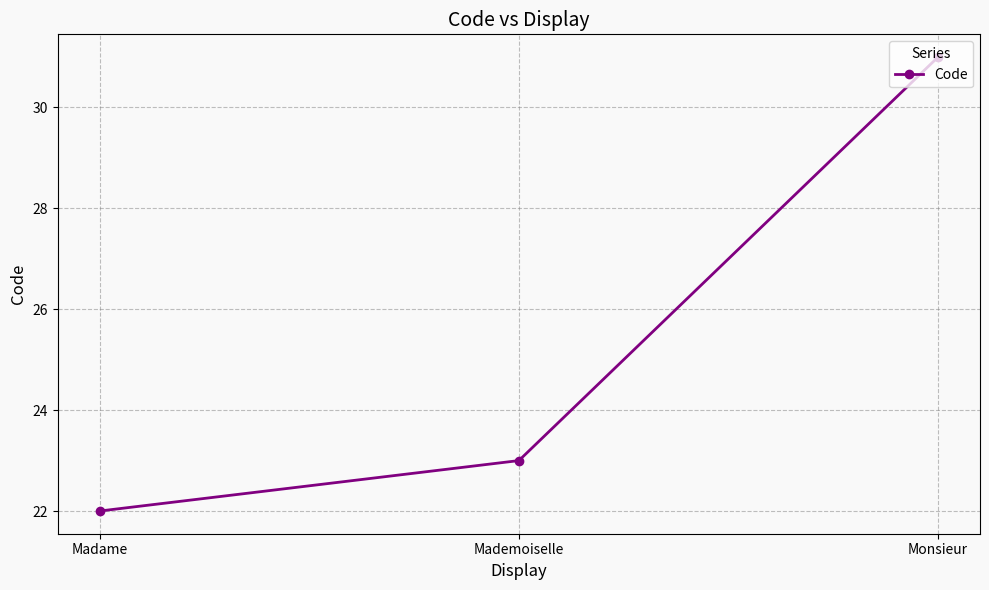

What is the change in value from Madame to Mademoiselle?

+1